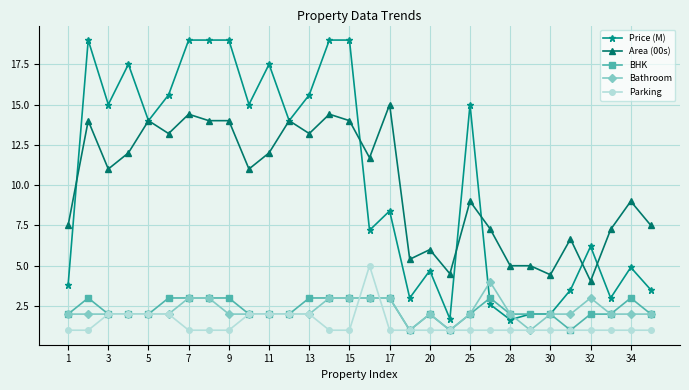

List the series in order of their peak value, highest first.

Price (M), Area (00s), Parking, Bathroom, BHK